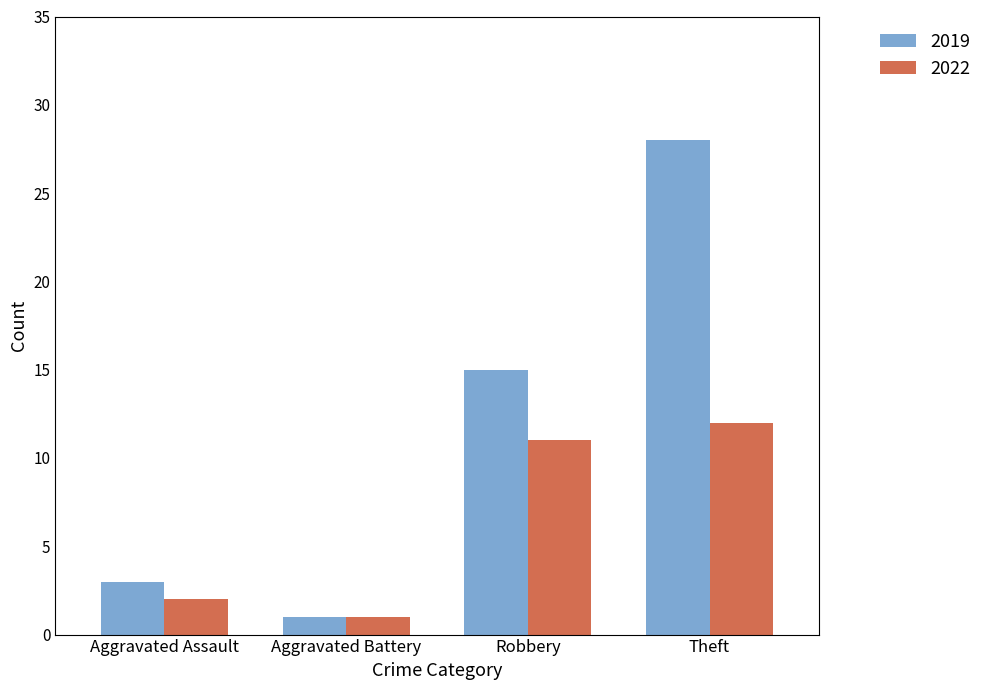

Where is 2019 nearest to the value 14?

Robbery